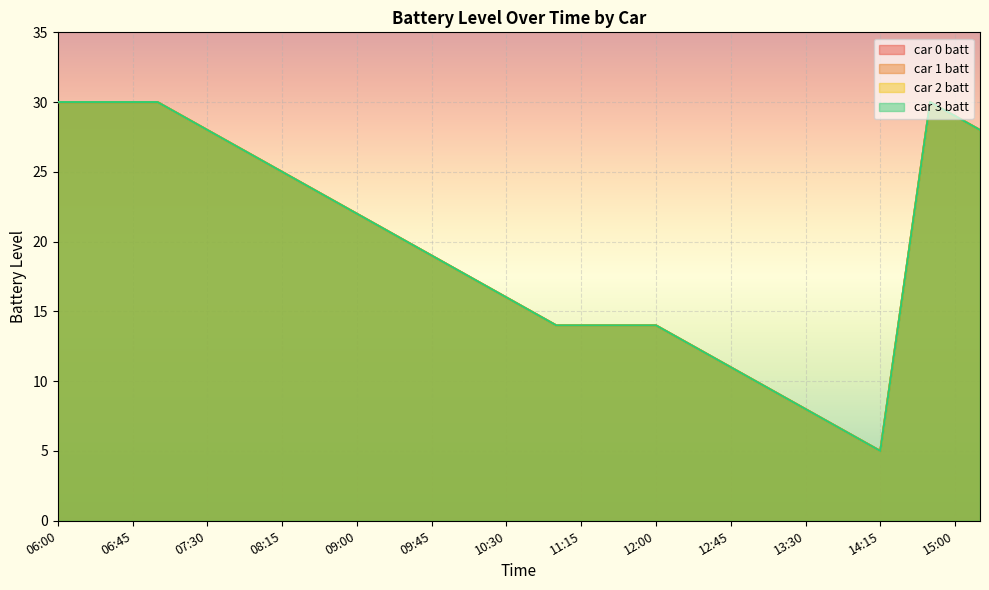

True or false: car 2 batt and car 0 batt intersect in this chart.

False